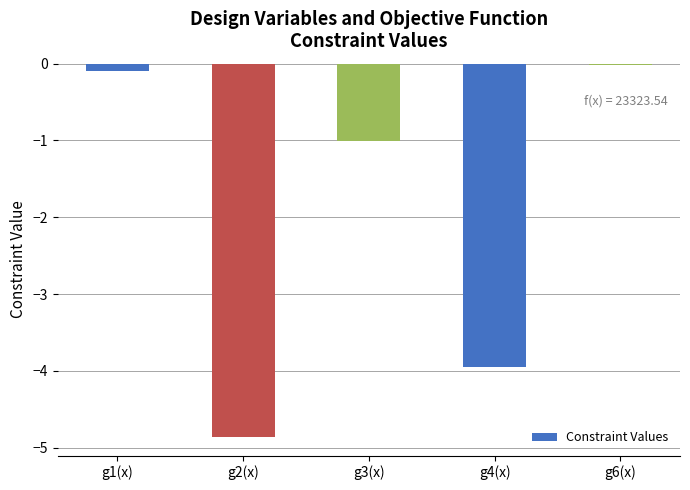

What is the change in value from g2(x) to g4(x)?

+0.9